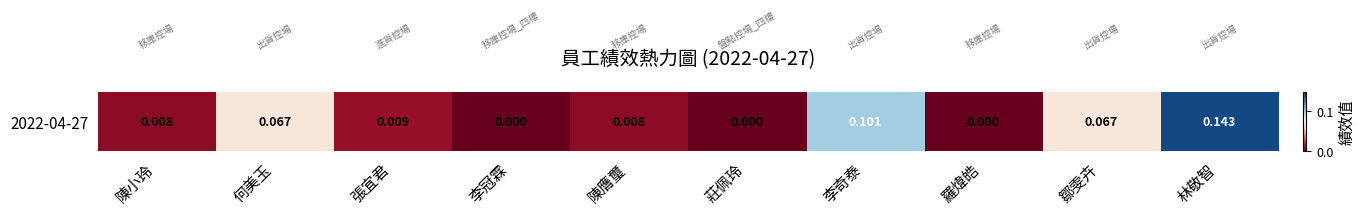

Which has a higher value, 鄒雯卉 or 林敬智?

林敬智